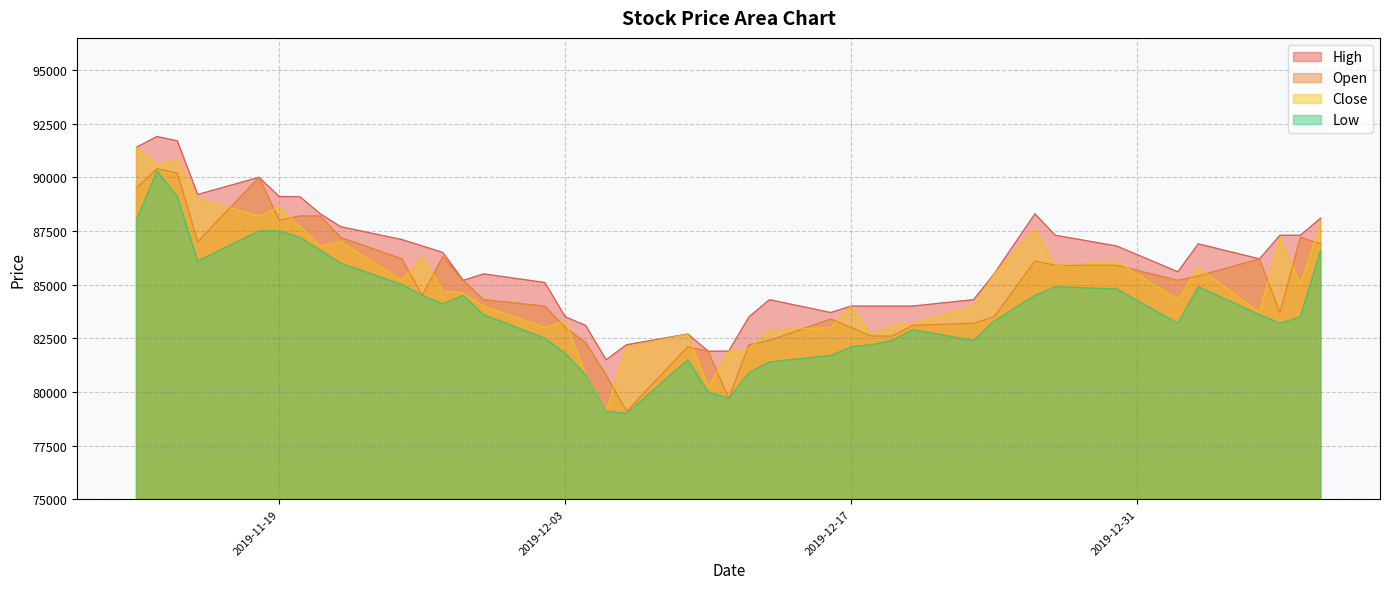

What is the sum of the High values at 2020-01-06 and 2019-11-13?

178100